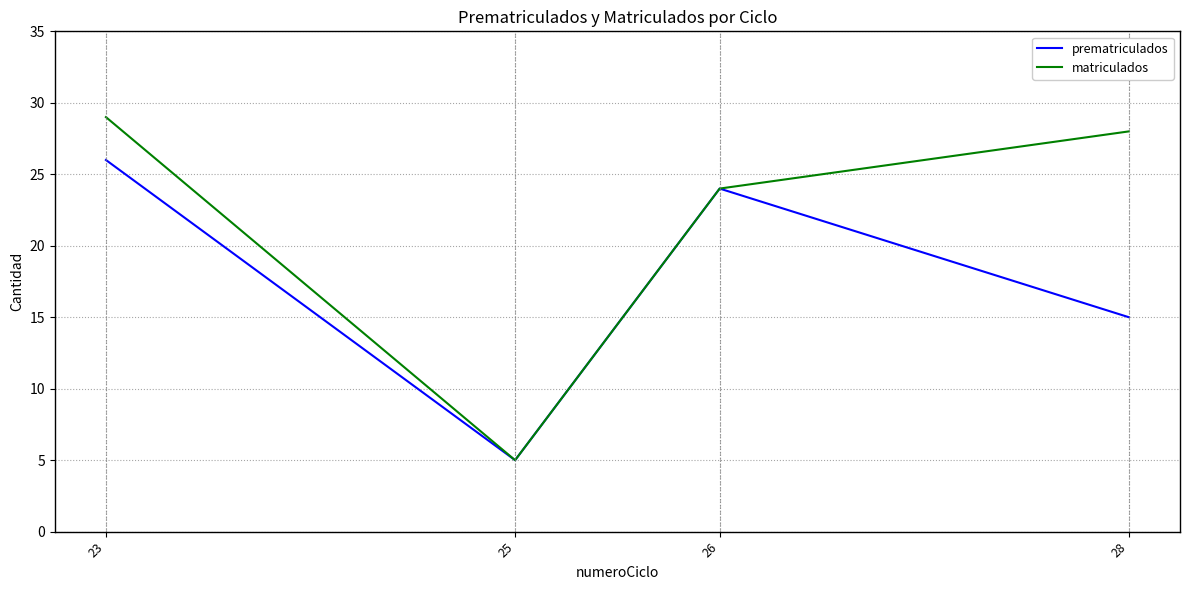

True or false: prematriculados has a value of 21 at 28.

False